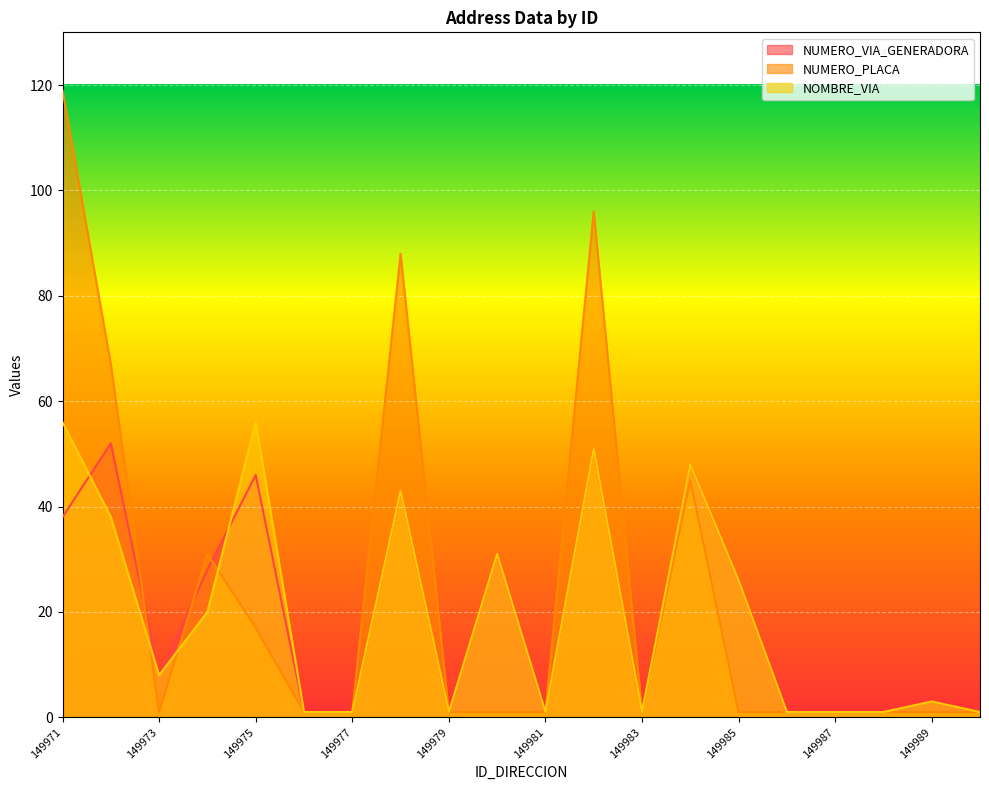

Which category has the lowest value in the NUMERO_VIA_GENERADORA series?

149976